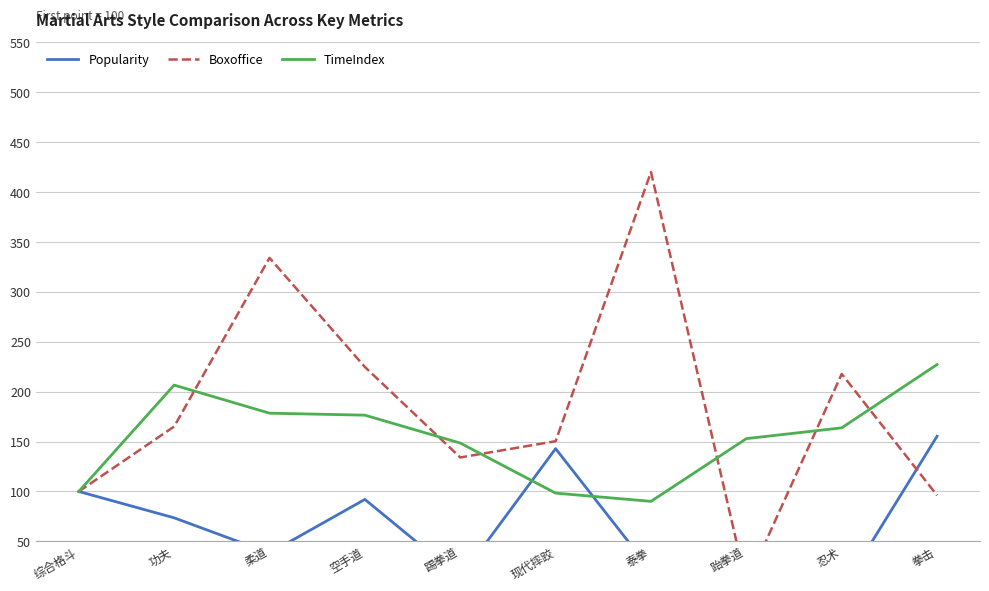

Which series ends up on top after the final intersection of TimeIndex and Popularity?

TimeIndex